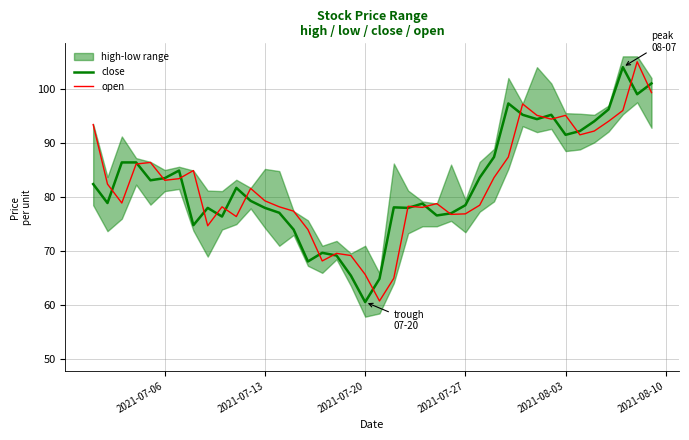

Is this an area chart (filled region under the line)?

No